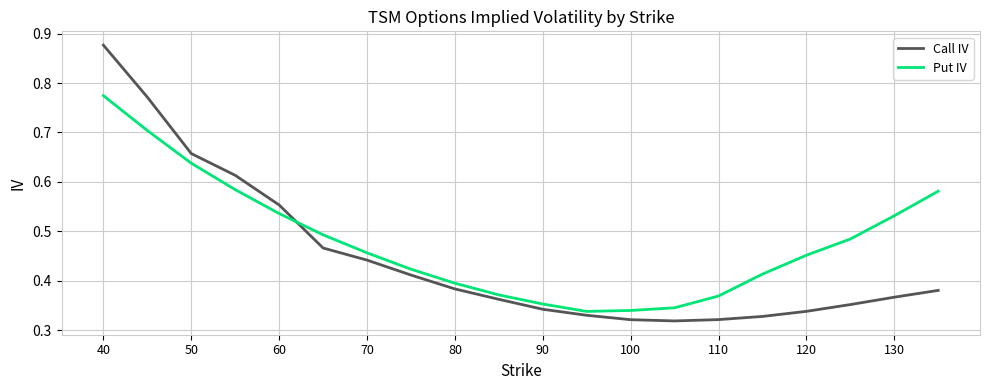

Which series has the largest range (max minus min)?

Call IV